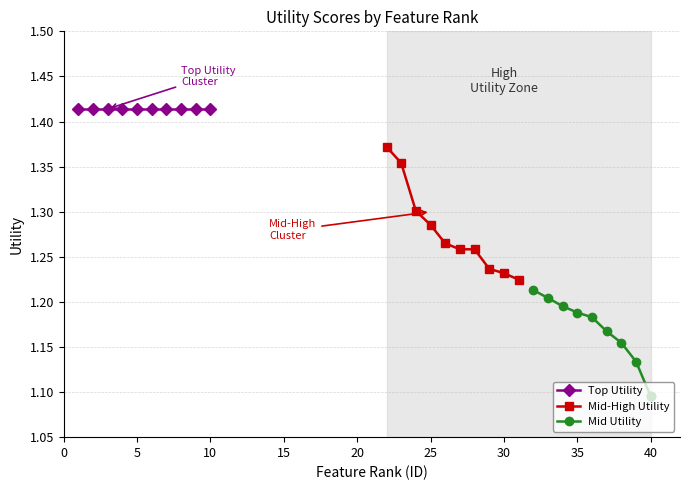

Which series has the largest range (max minus min)?

Mid-High Utility